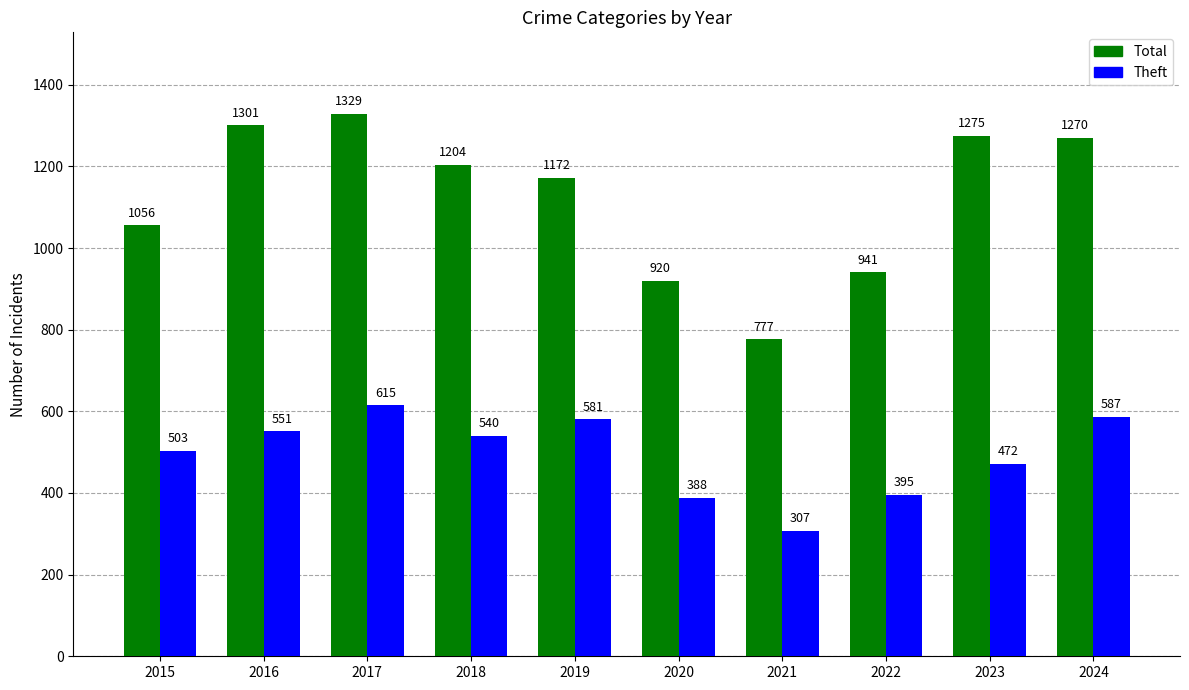

Which series has the largest range (max minus min)?

Total